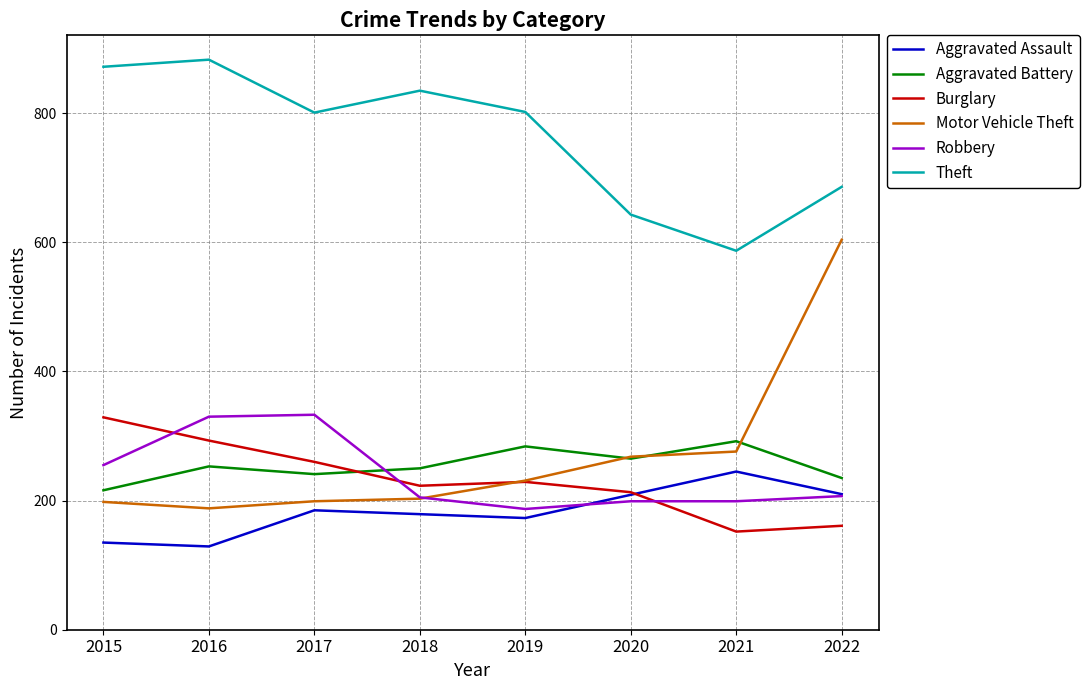

Read the Robbery value at 2017.

333